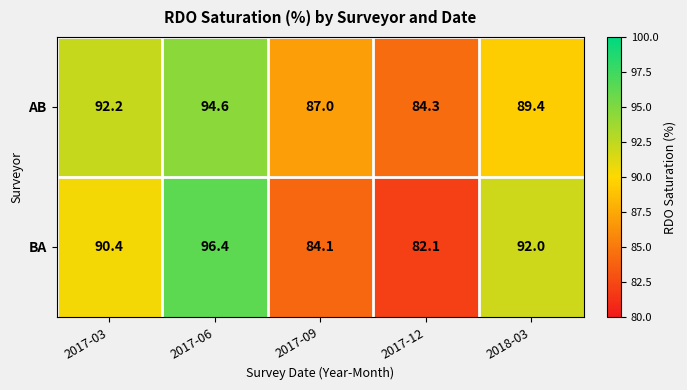

Is it true that BA equals 82.1 at 2017-12?

True